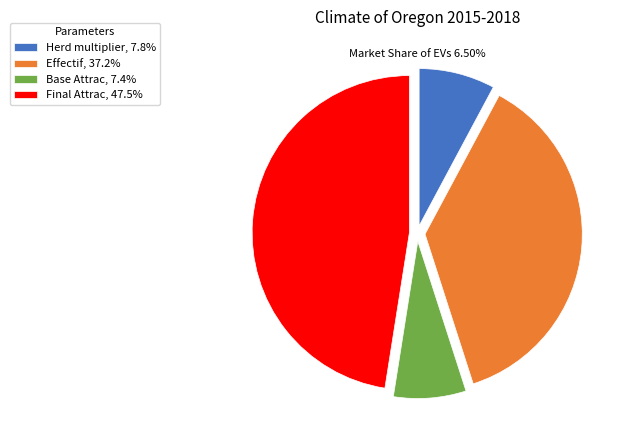

How many slices are in this pie chart?

4